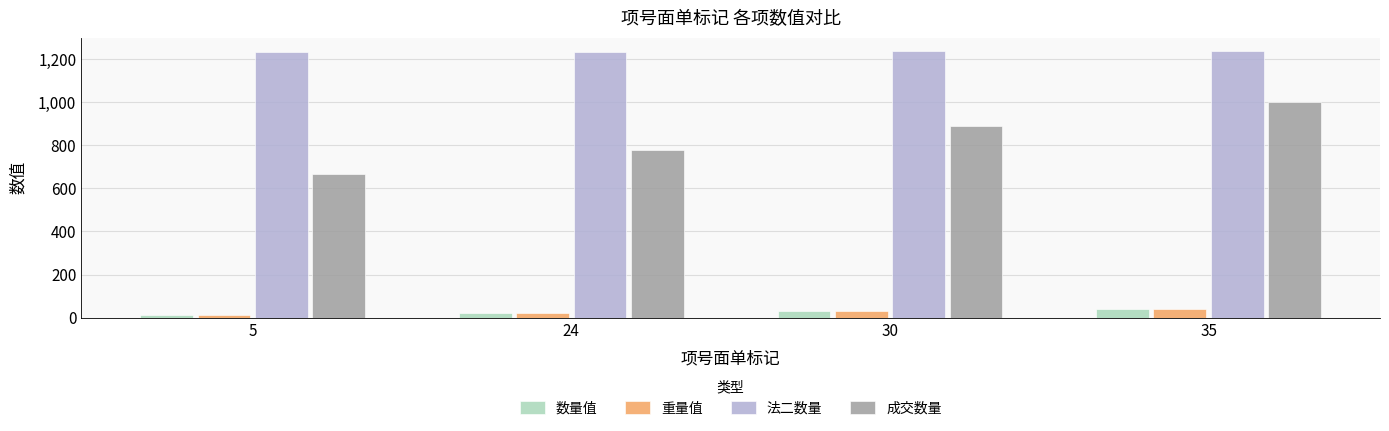

How many bars are there in each group?

4